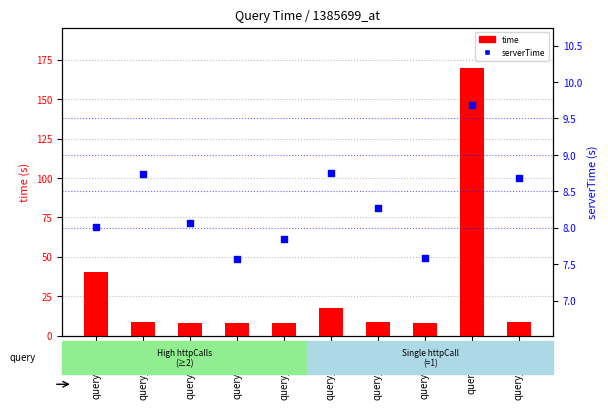

Which series has the widest spread of Y values?

time